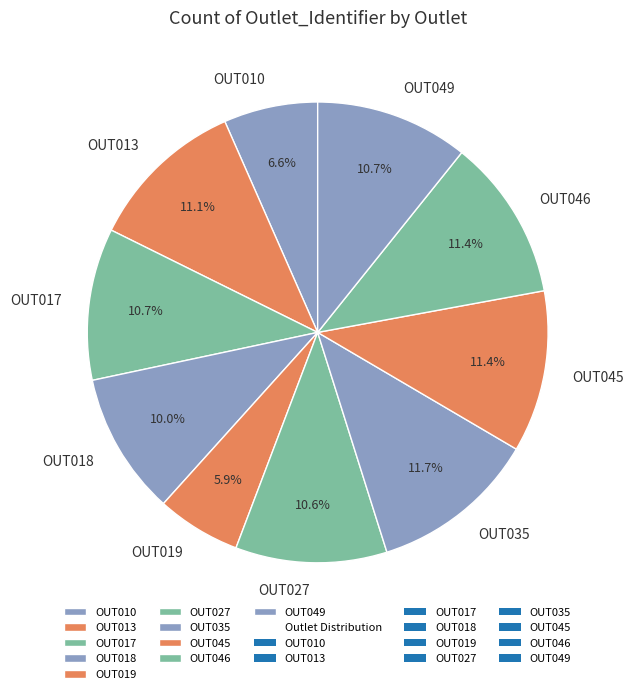

Count the number of slices in the pie.

10